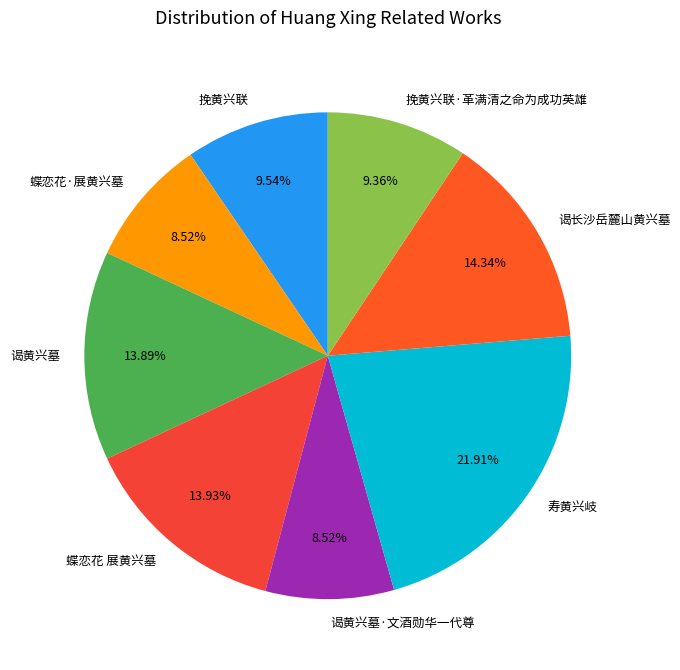

Combined, do 蝶恋花 展黄兴墓 and 蝶恋花·展黄兴墓 account for over 50%?

No